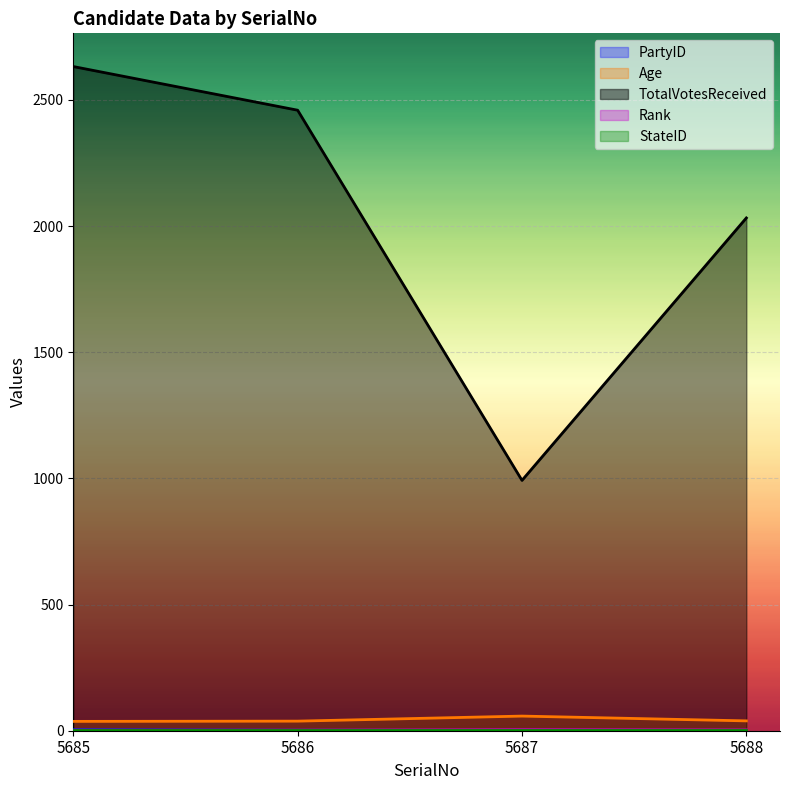

What is the difference between the highest and lowest values at 5685?

2631